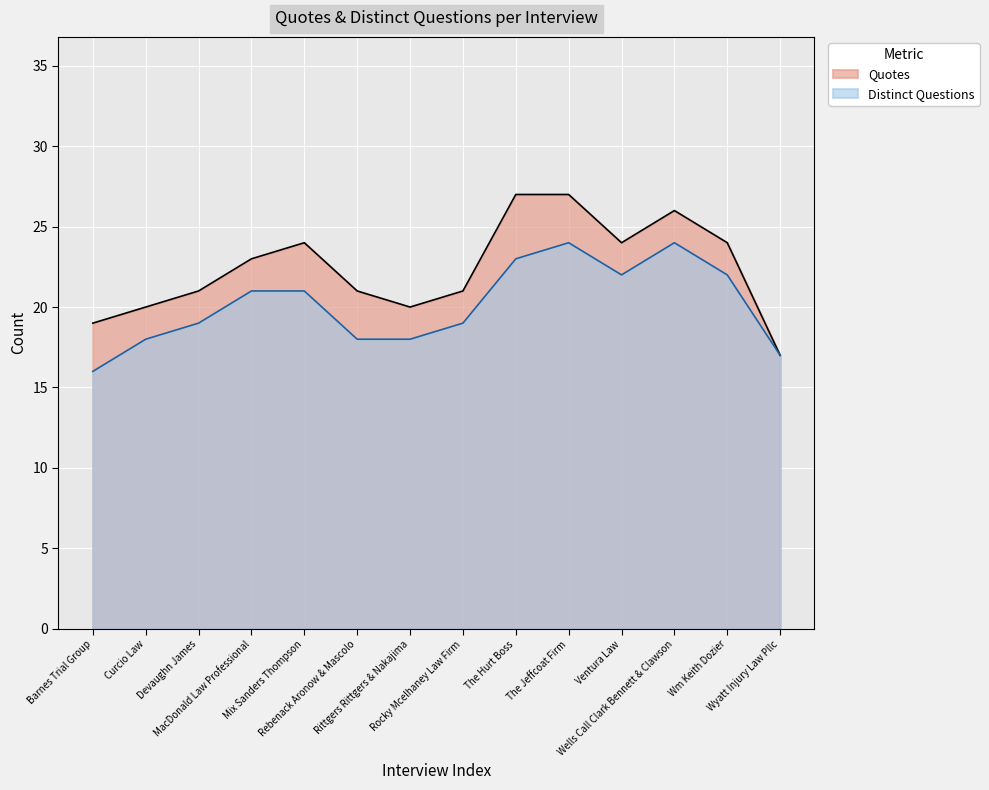

List the series in order of their overall mean, lowest first.

Distinct Questions, Quotes